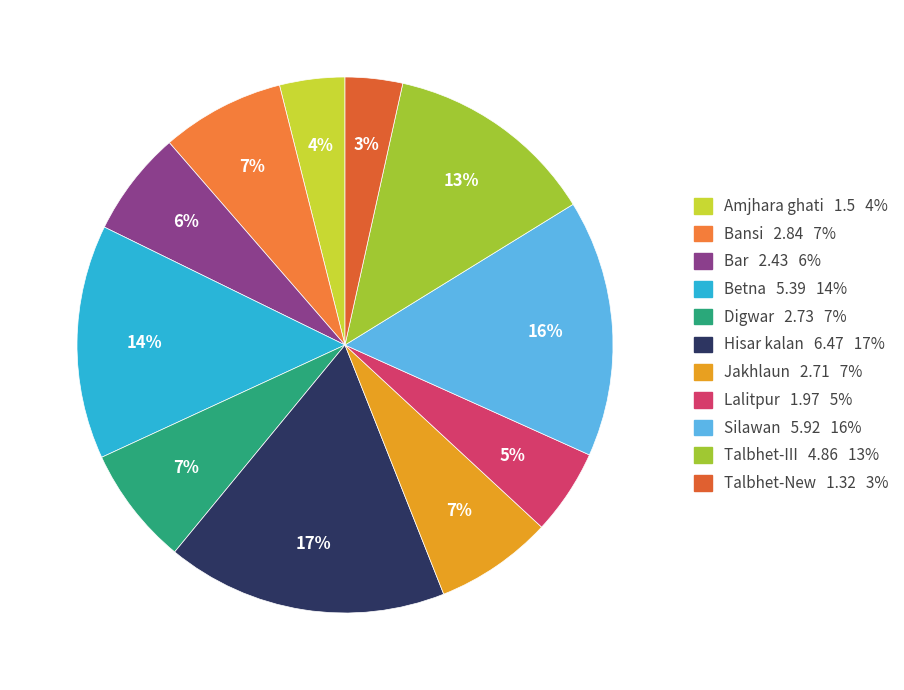

Count the number of slices in the pie.

11